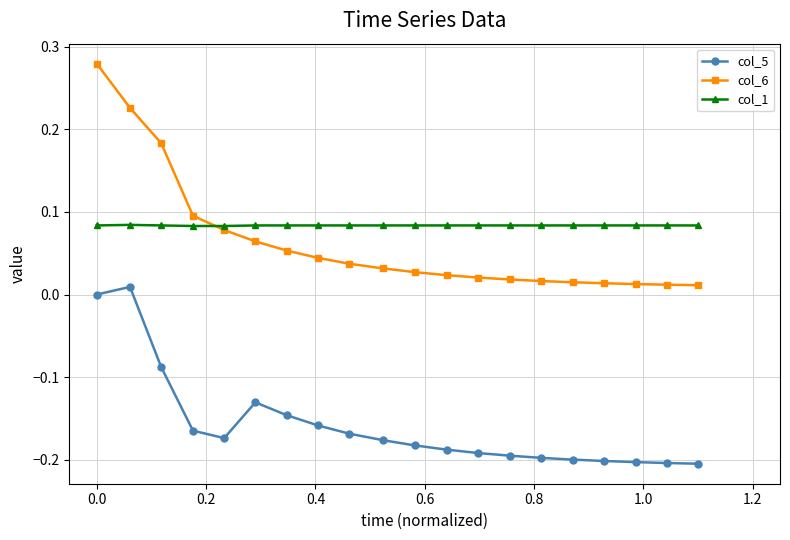

List the series in order of their peak value, highest first.

col_6, col_1, col_5